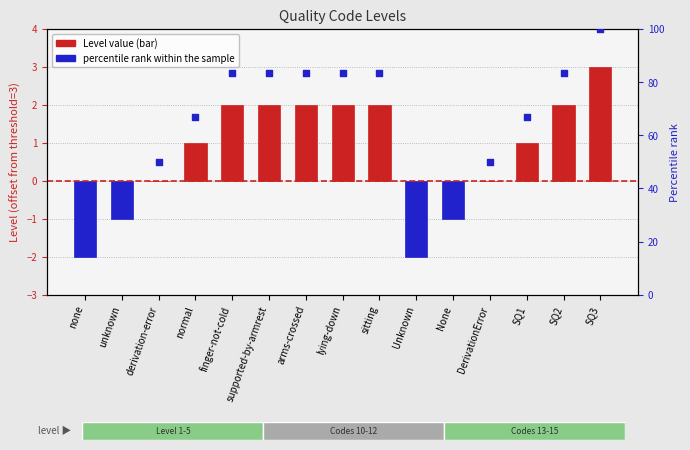

What is the change in value from supported-by-armrest to SQ1?

-16.7